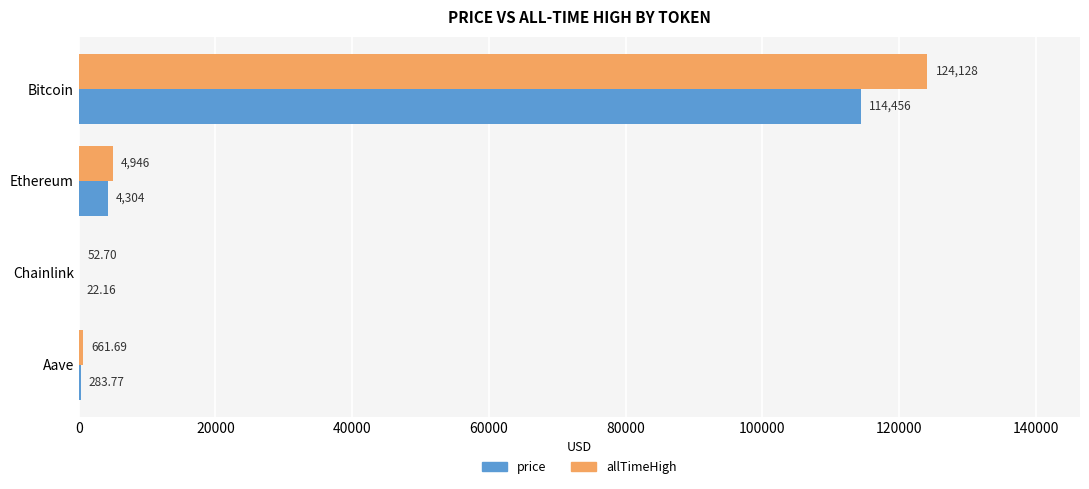

Between Bitcoin and Chainlink, which series saw the biggest shift?

allTimeHigh